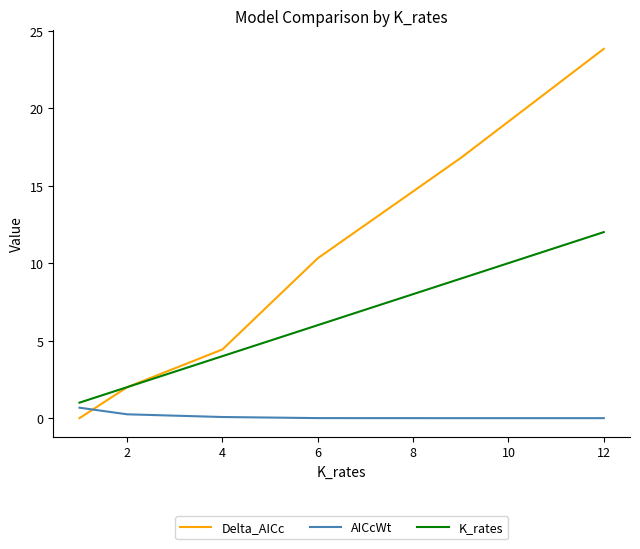

What is the sum of all AICcWt values?

1.0